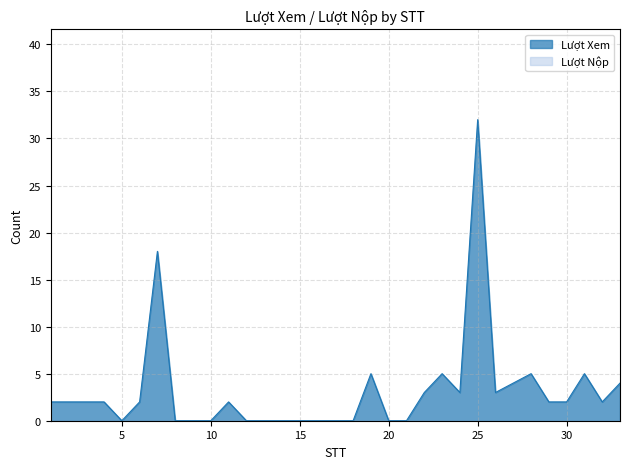

True or false: there are more than 0 points higher than both neighbors.

True